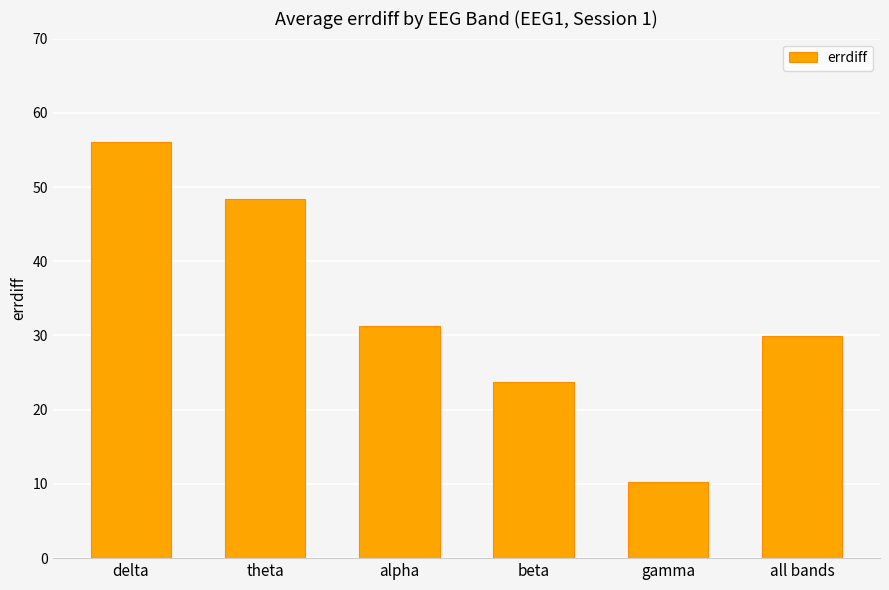

Does the chart contain any negative values?

No